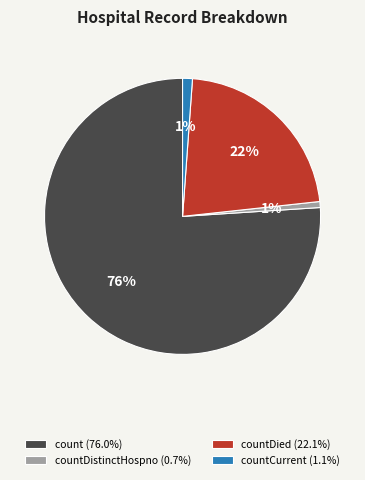

To the nearest percent, what is the difference between the countDistinctHospno (0.7%) and countDied (22.1%) slice percentages?

21%